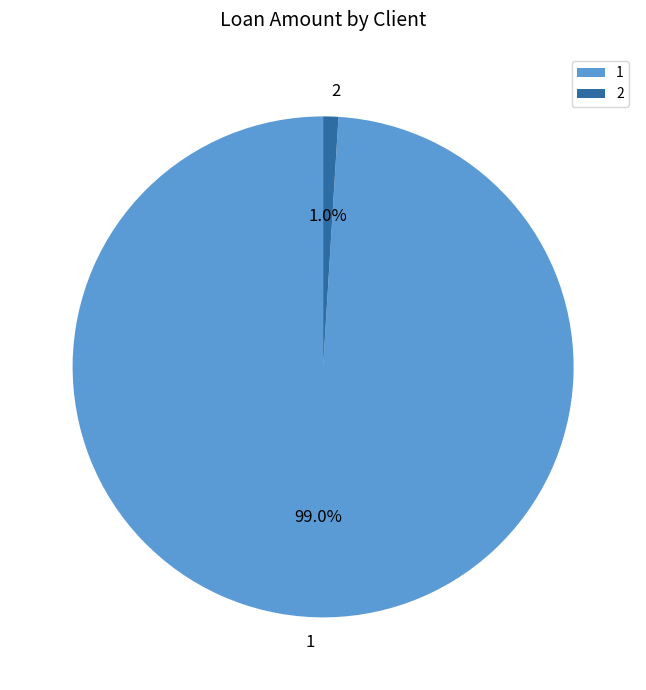

To the nearest percent, what is the difference between the largest and smallest slice percentages?

98%